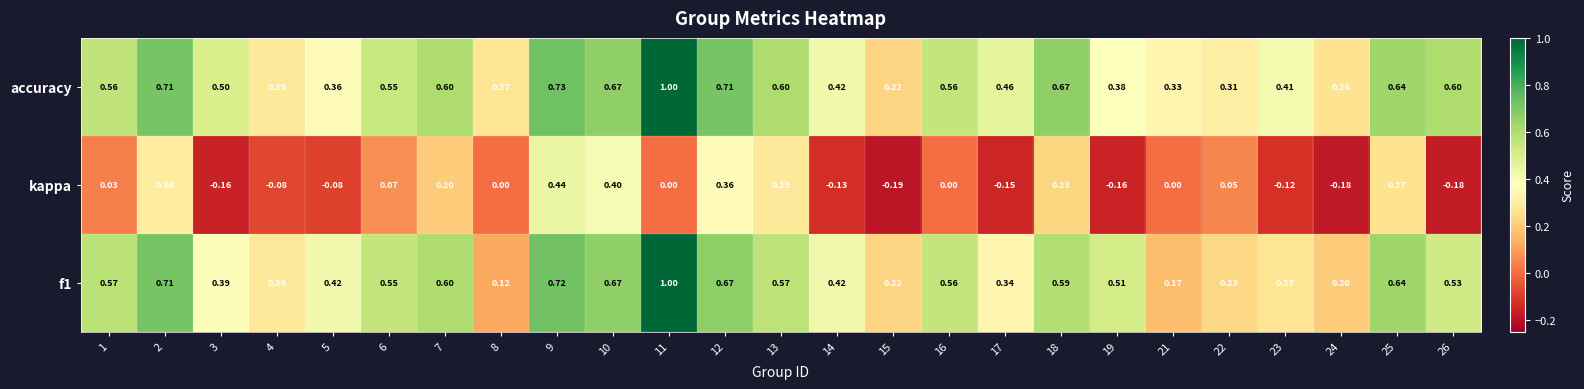

Which series has the largest total across all categories?

accuracy